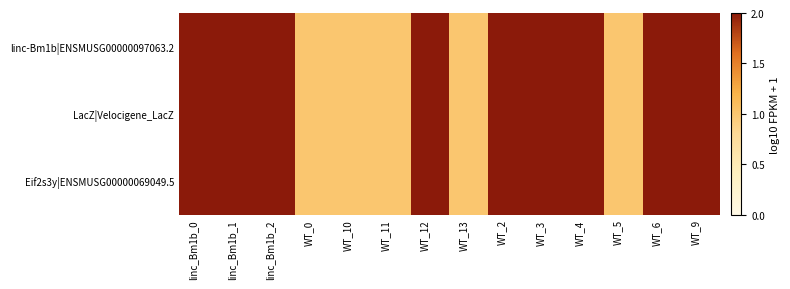

Which series has the largest total across all categories?

linc-Bm1b|ENSMUSG00000097063.2